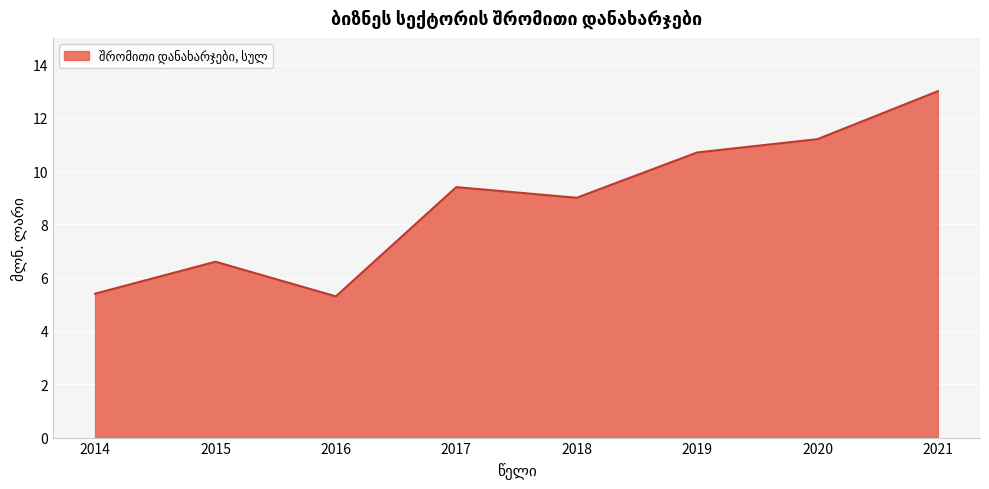

What is the smallest value displayed?

5.3